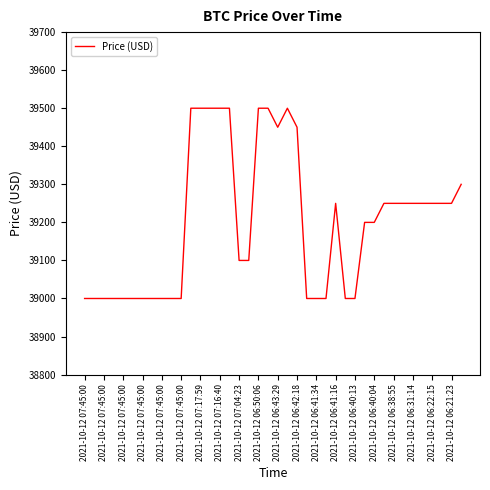

True or false: the data has more than 1 interior local peaks.

True